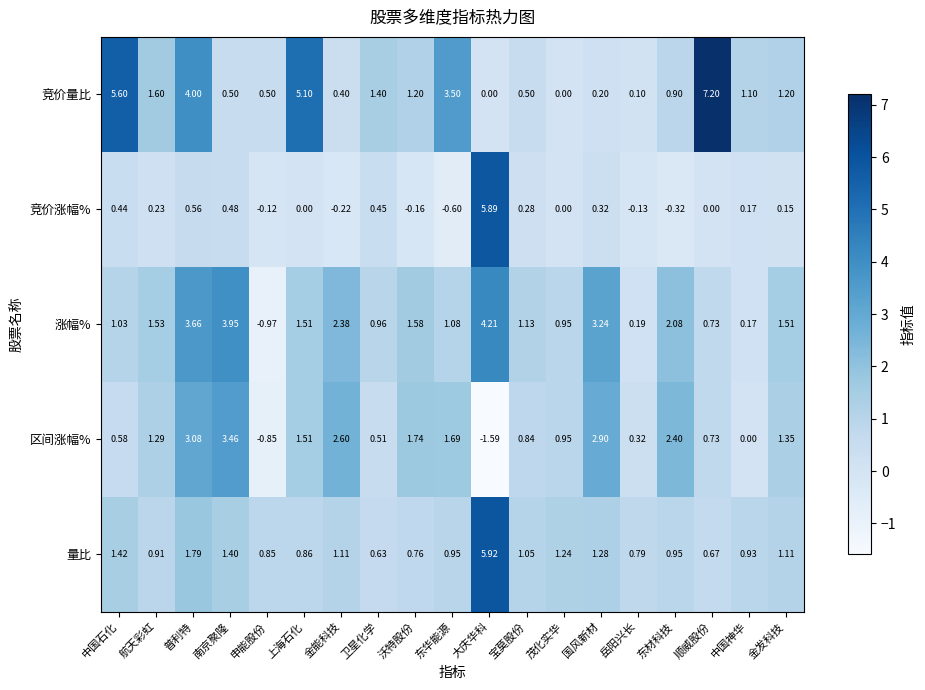

Which series has the widest spread of values?

竞价量比